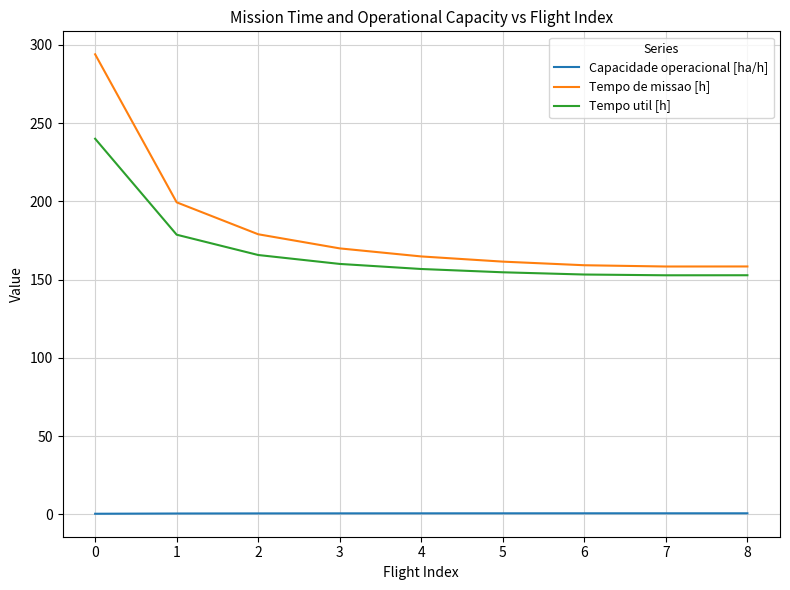

What is the maximum value shown in the chart?

294.0